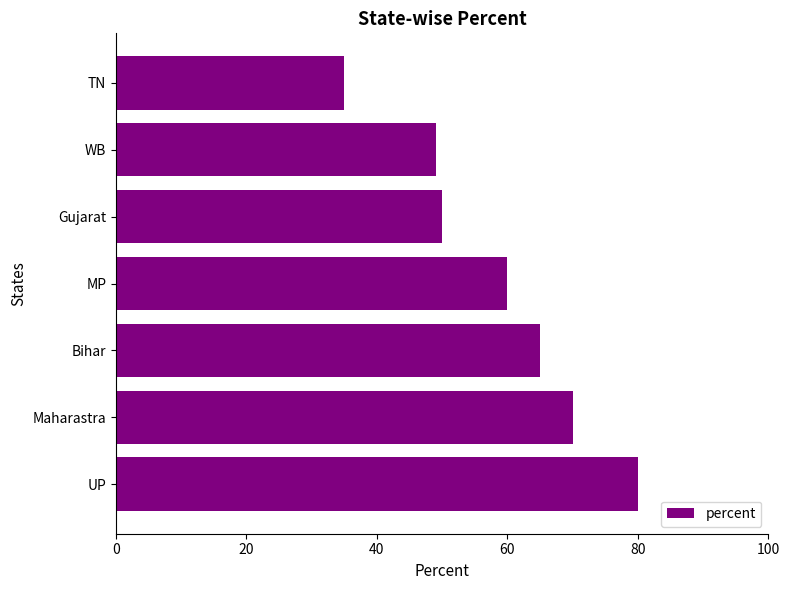

Reading bottom to top, what are all the values shown in this chart?

UP=80	Maharastra=70	Bihar=65	MP=60	Gujarat=50	WB=49	TN=35